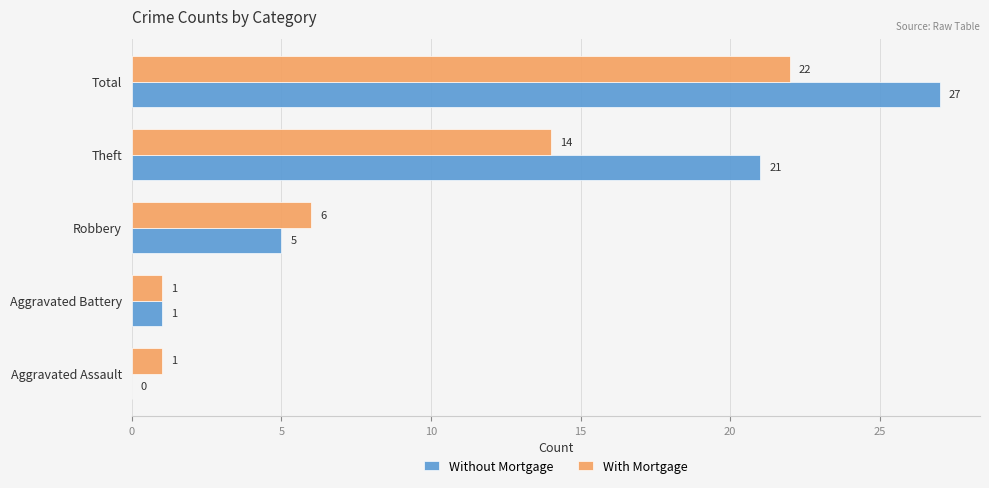

Count the number of data series in this chart.

2